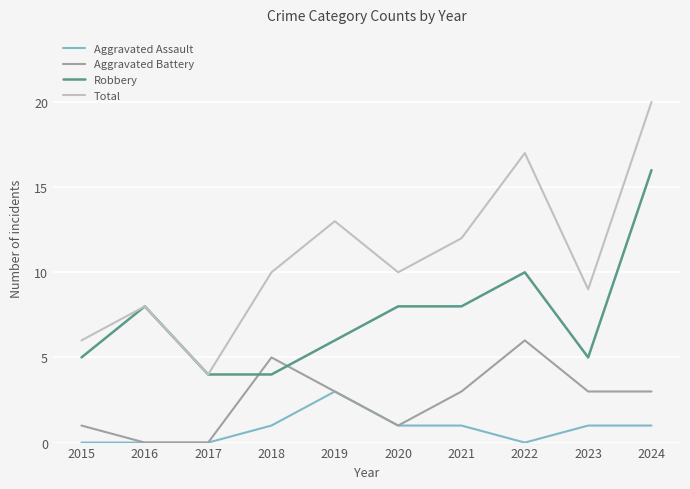

Does the chart display data point markers on the line(s)?

No